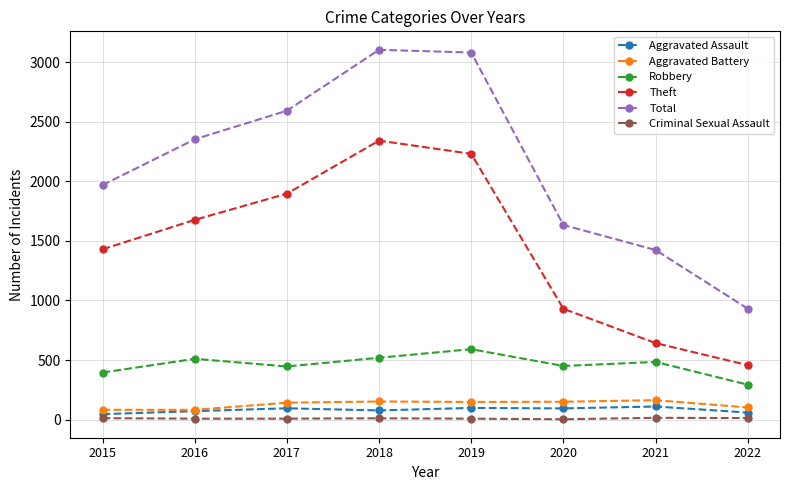

Is it true that Total equals 4547 at 2019?

False